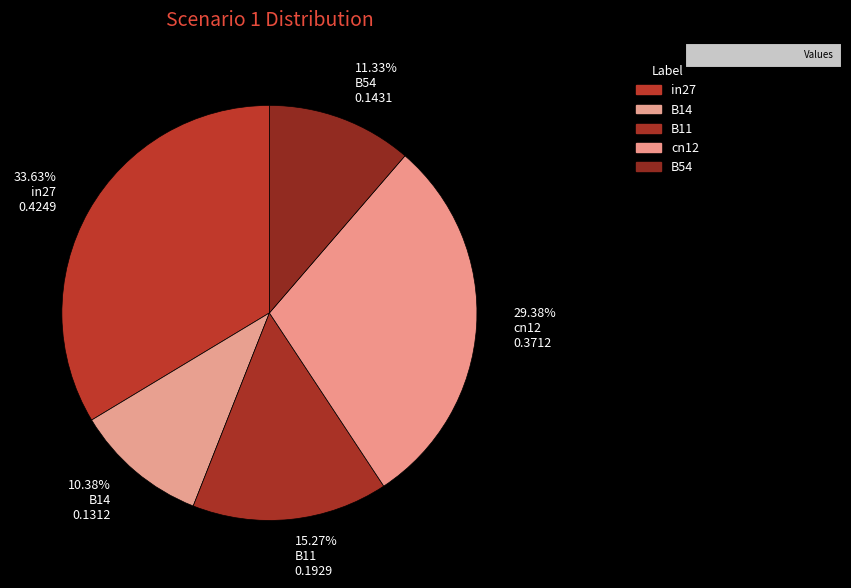

Count the number of slices in the pie.

5